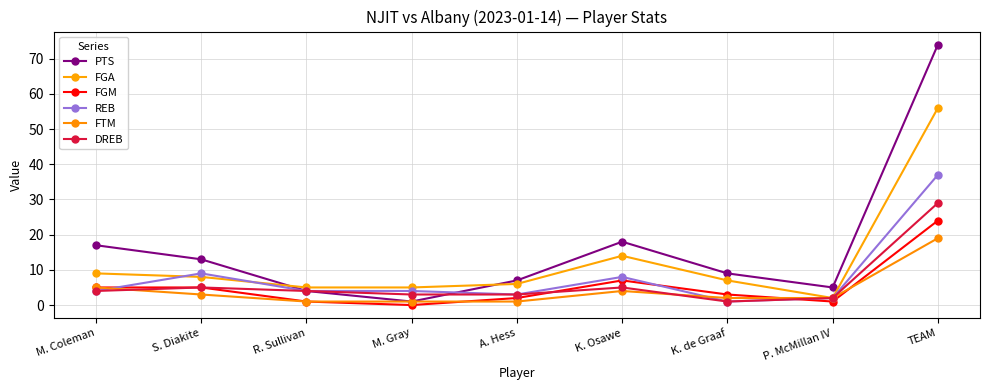

What is the maximum value for FGM?

24